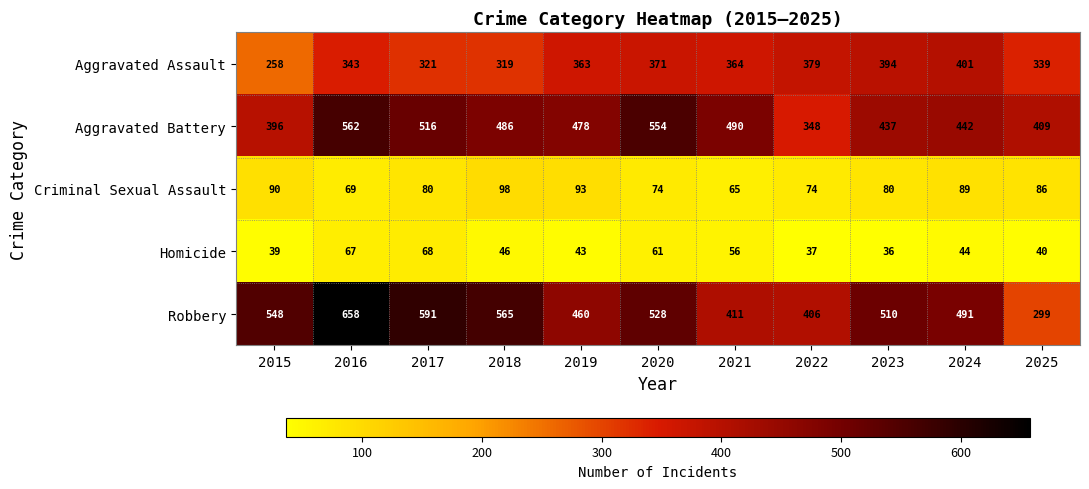

Which series has the largest total across all categories?

Robbery